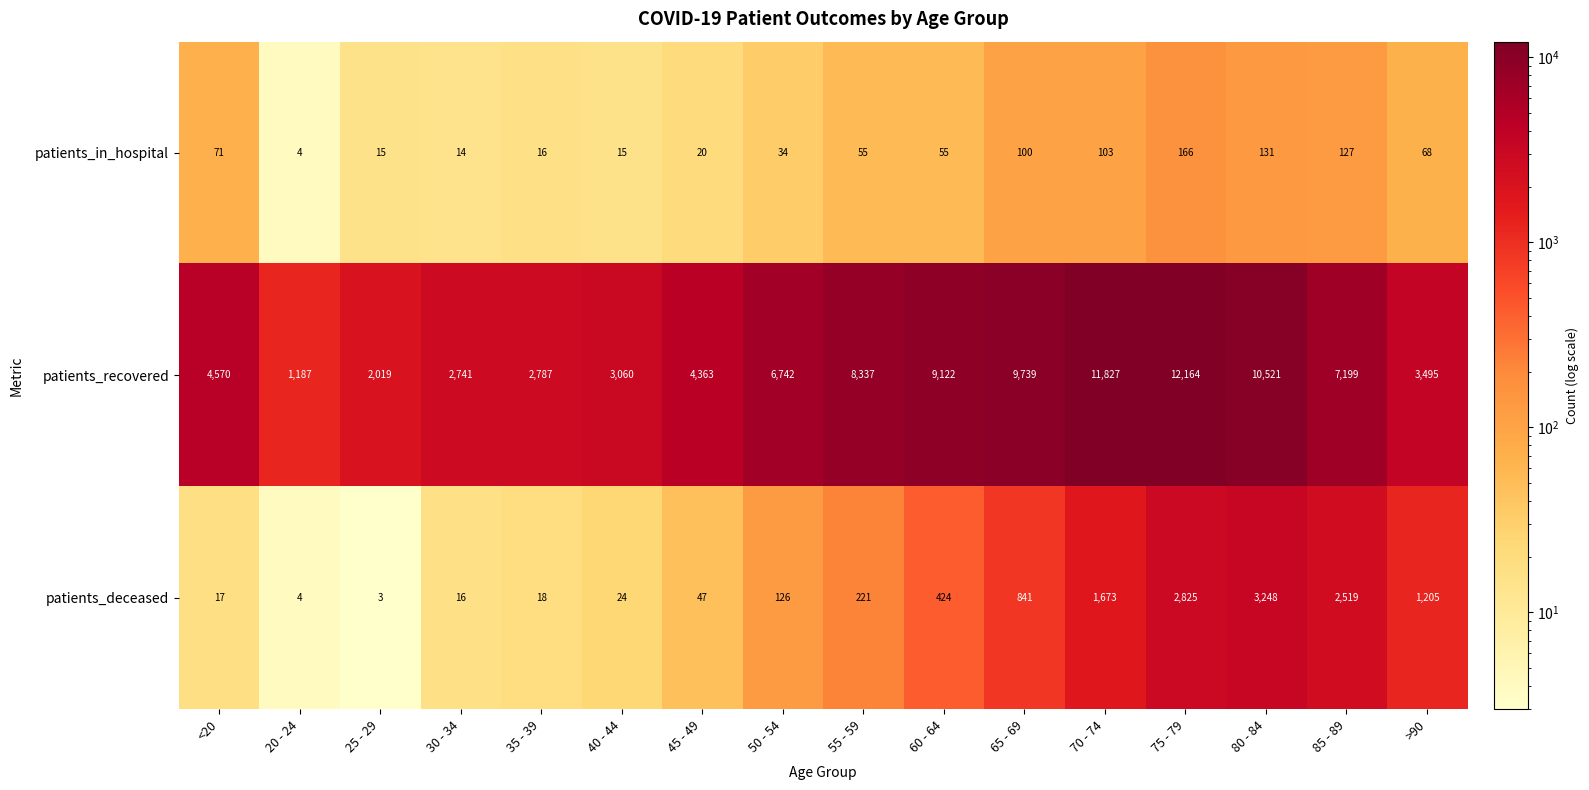

At which category does the chart reach its peak across all series?

75 - 79